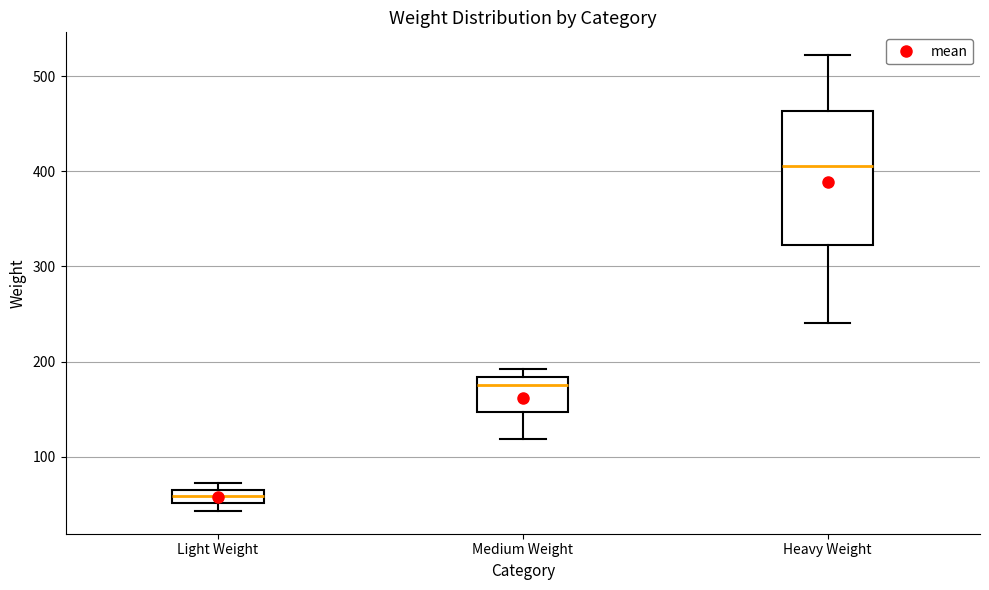

Which box has the lowest median line?

Light Weight